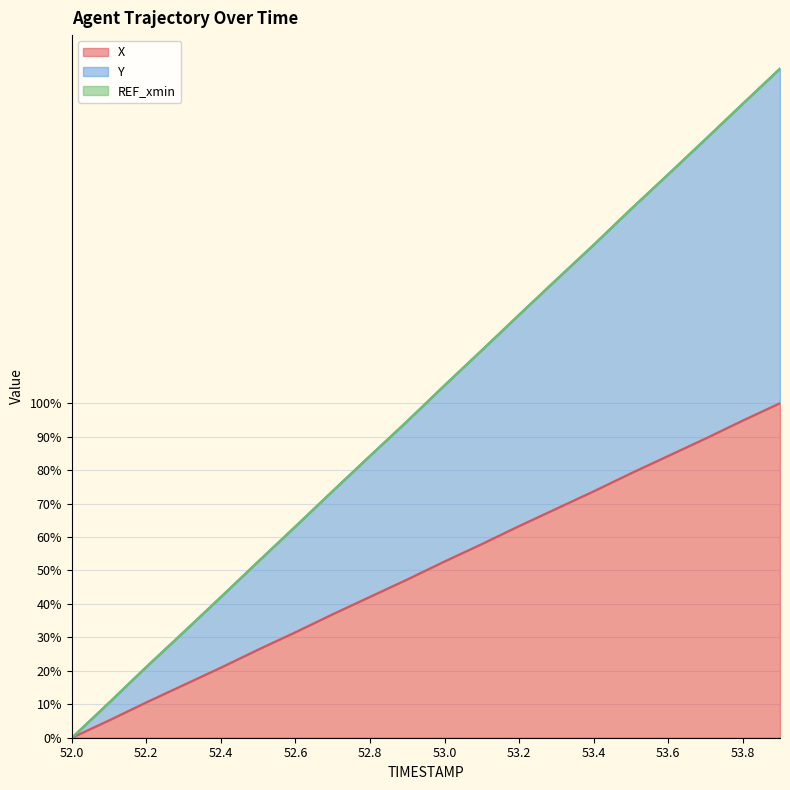

What is the value of the X point at the 20th from the left?

100.0